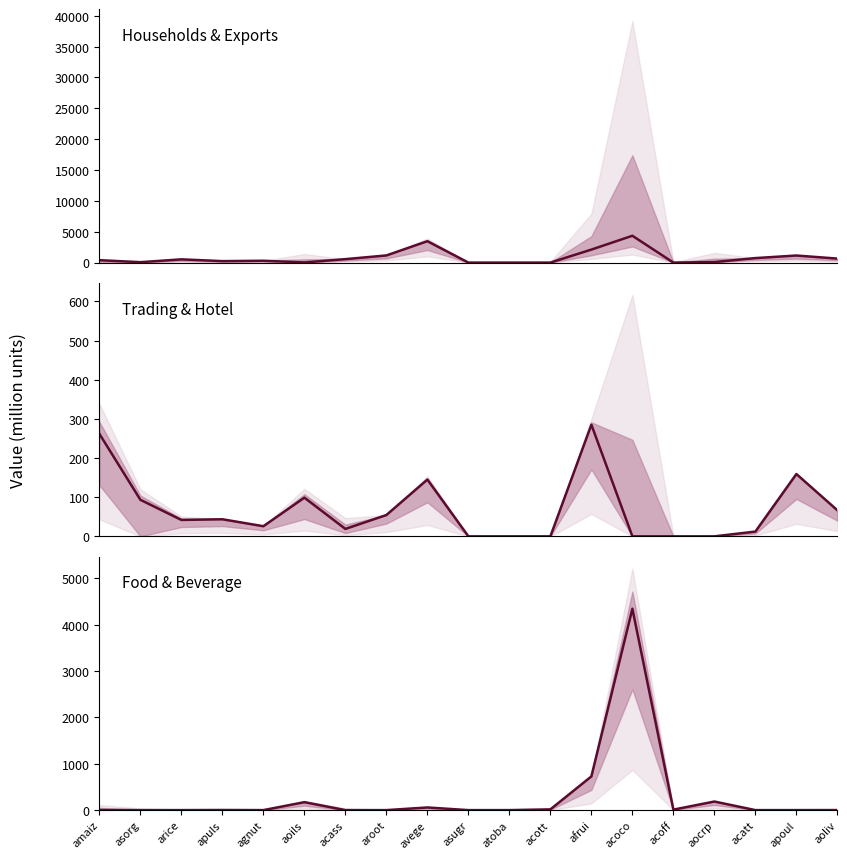

How many data points in ahotl are above 41?

10